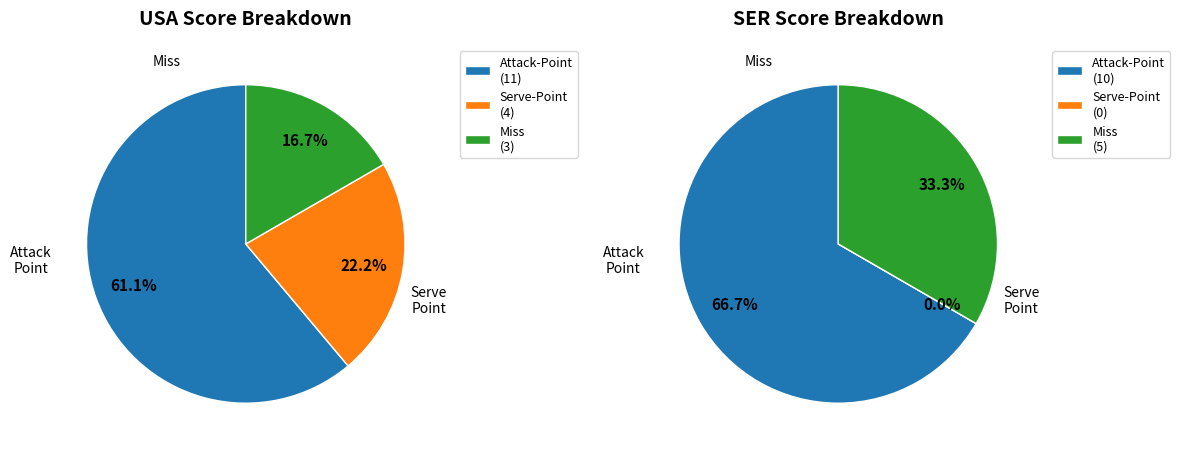

Does Attack-Point account for over 50% of the chart?

Yes